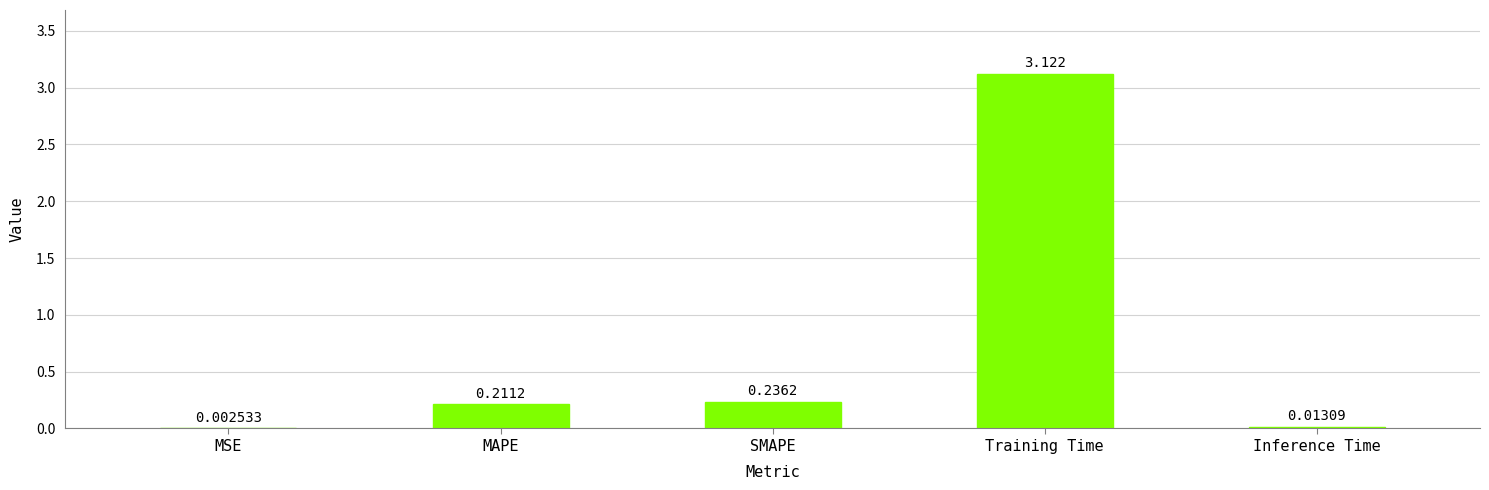

Which has a higher value, SMAPE or Training Time?

Training Time